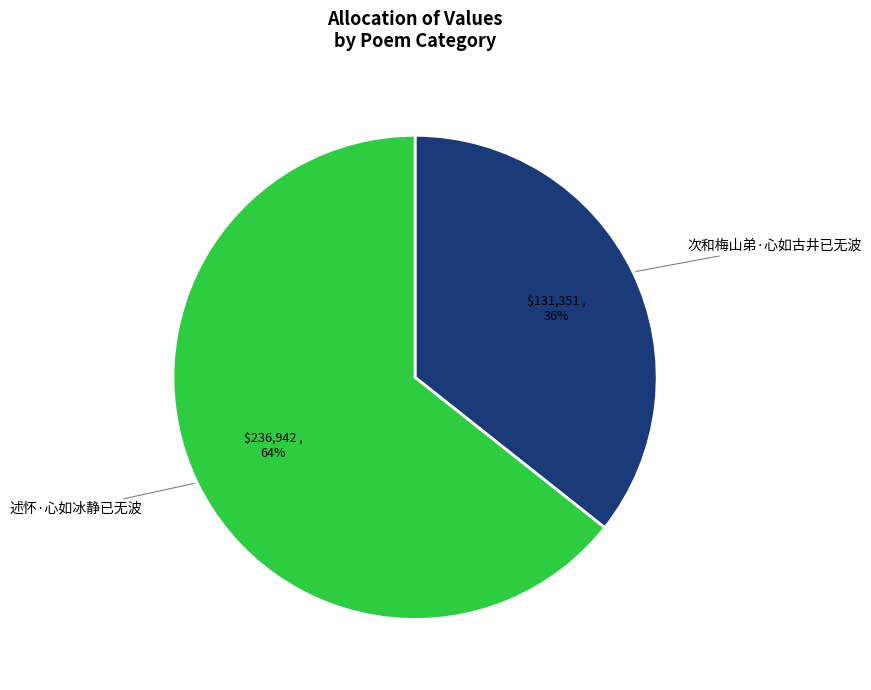

What percentage is the 述怀·心如冰静已无波 slice, to the nearest percent?

64%